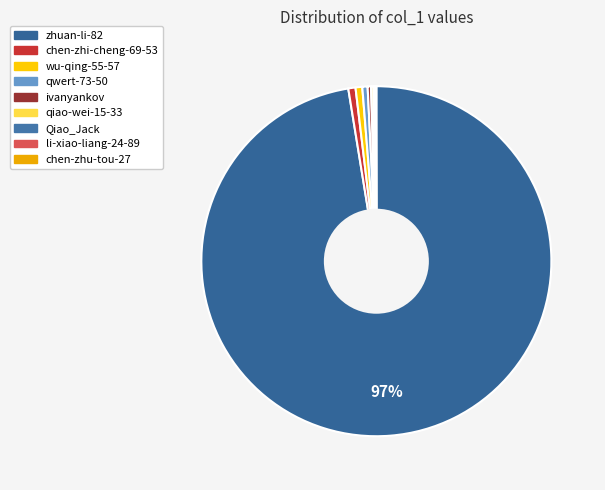

To the nearest percent, what is the difference between the largest and smallest slice percentages?

97%